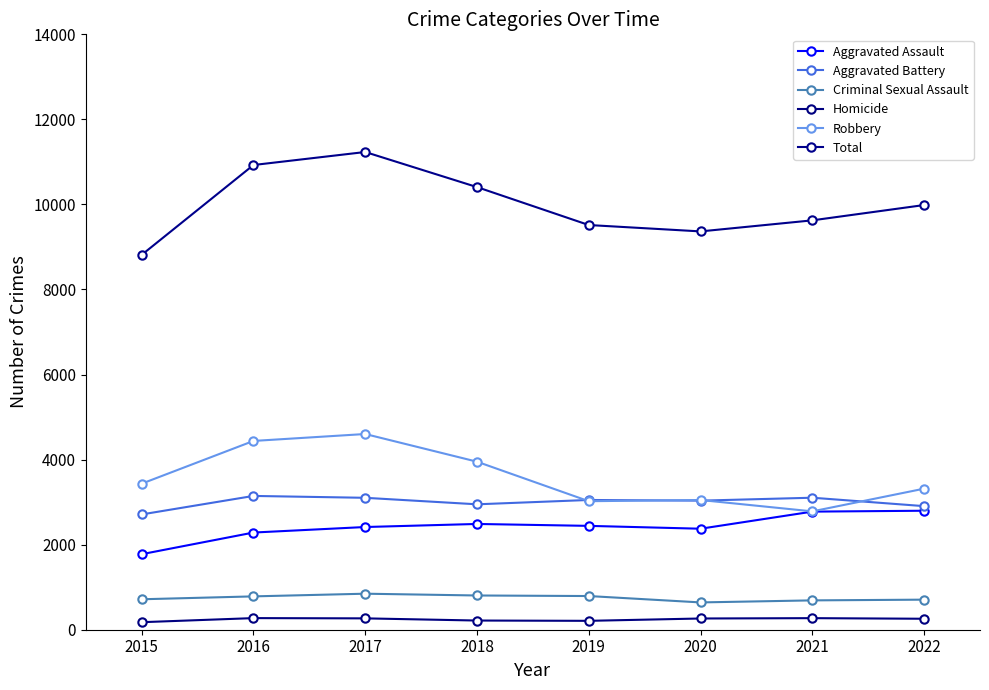

Which series has the largest total across all categories?

Total